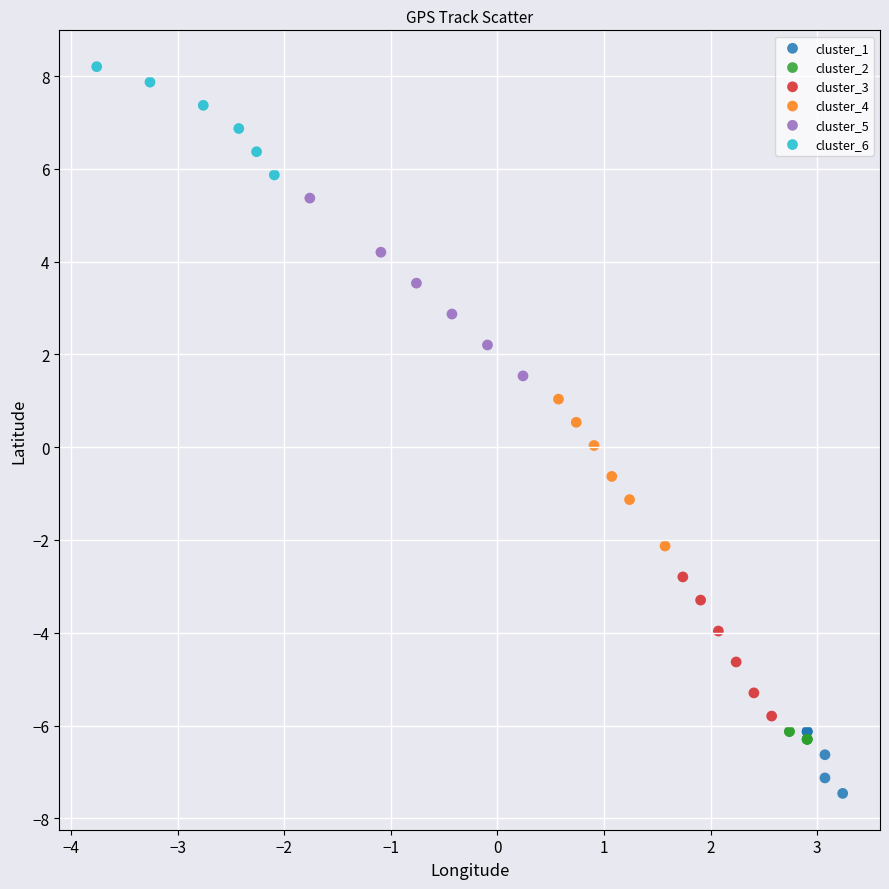

Which series reaches the maximum Y coordinate?

cluster_6